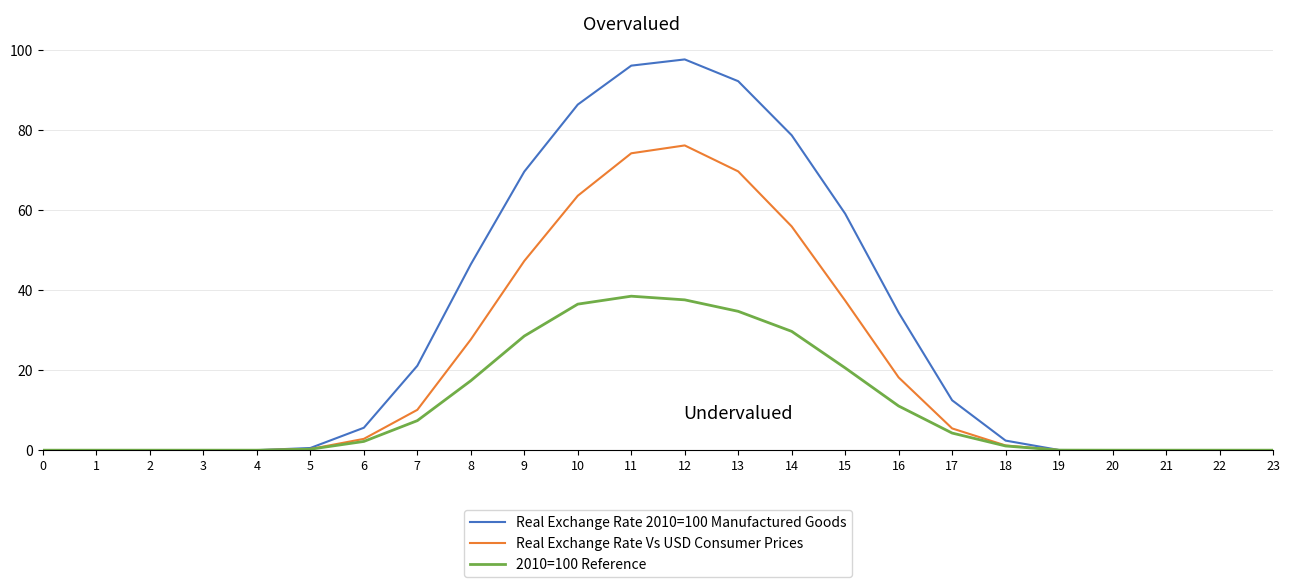

The value of Real Exchange Rate Vs USD Consumer Prices at 8 is 37.5. True or false?

False